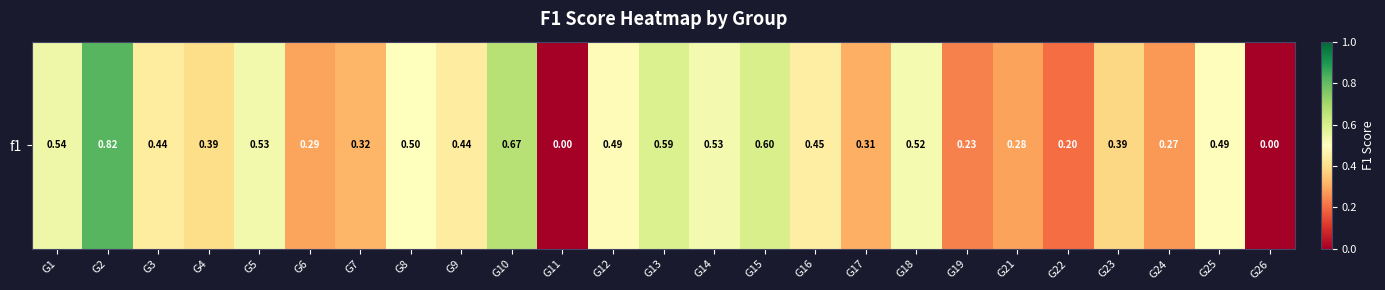

List the labels in order of value, smallest first.

G11, G26, G22, G19, G24, G21, G6, G17, G7, G23, G4, G3, G9, G16, G12, G25, G8, G18, G14, G5, G1, G13, G15, G10, G2